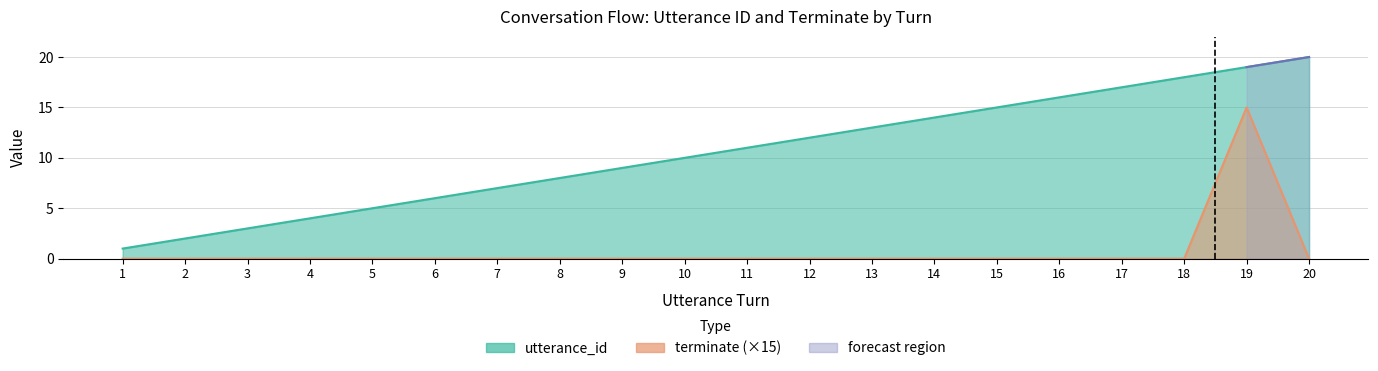

True or false: utterance_id and terminate intersect in this chart.

False